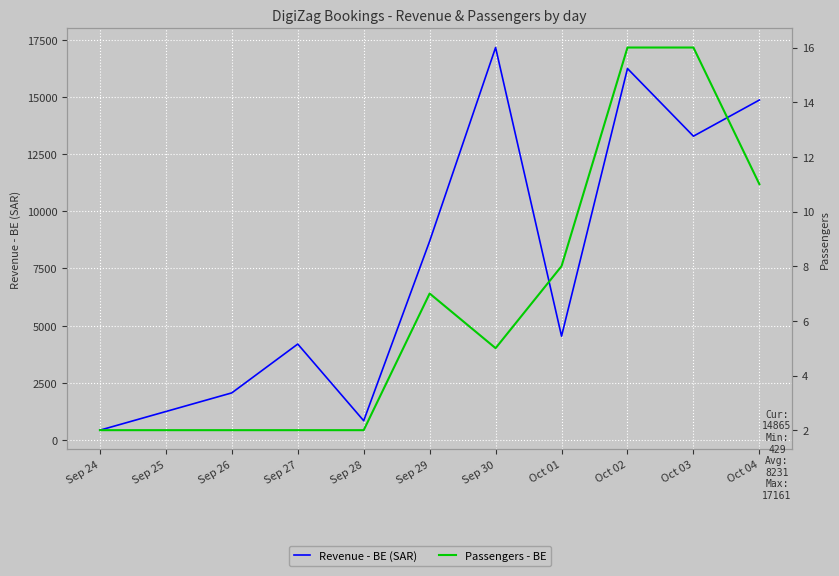

Which series has the largest range (max minus min)?

Revenue - BE (SAR)